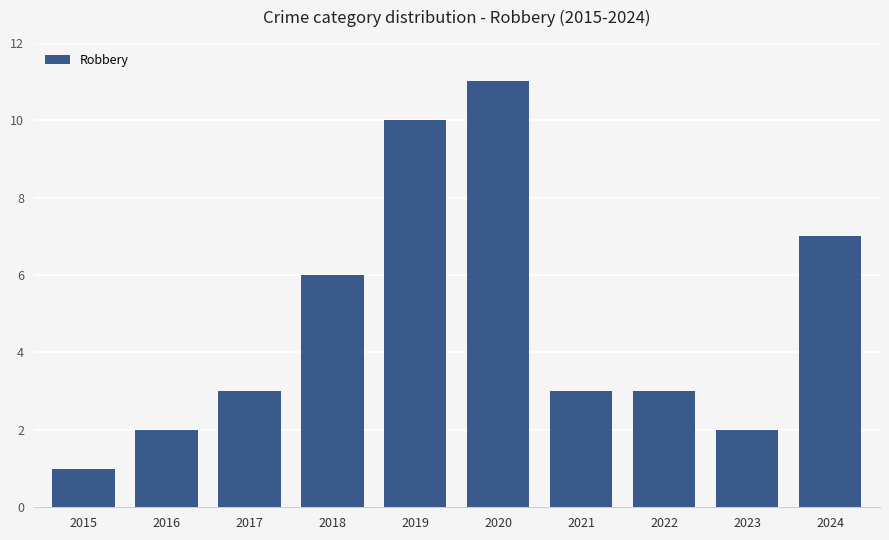

What is the change in value from 2018 to 2019?

+4